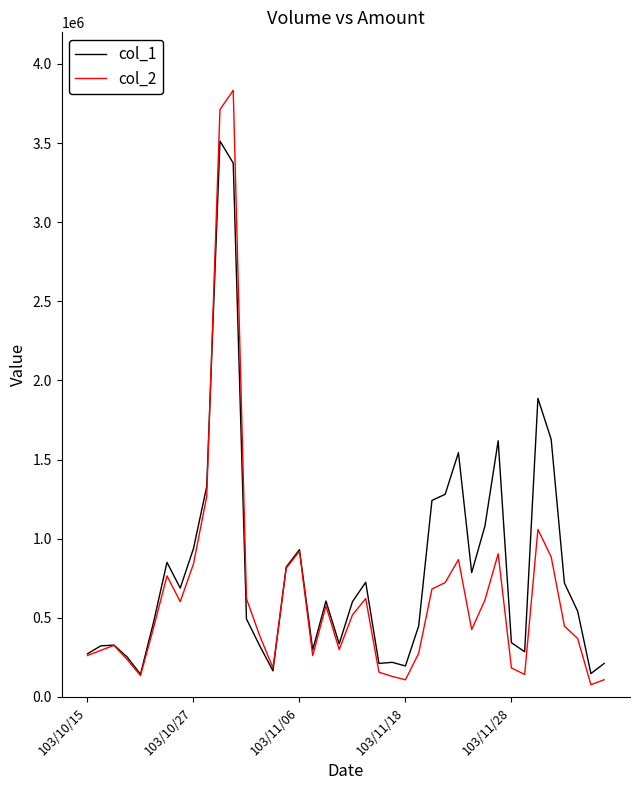

List the series in order of their peak value, highest first.

col_2, col_1